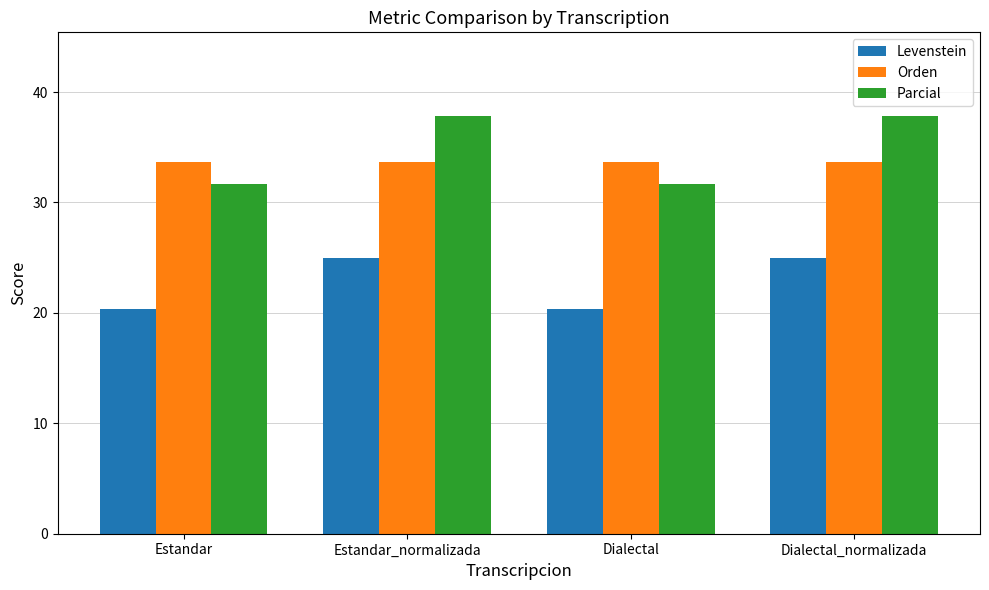

Is the value of Levenstein at Estandar greater than the value of Orden at Dialectal_normalizada?

No